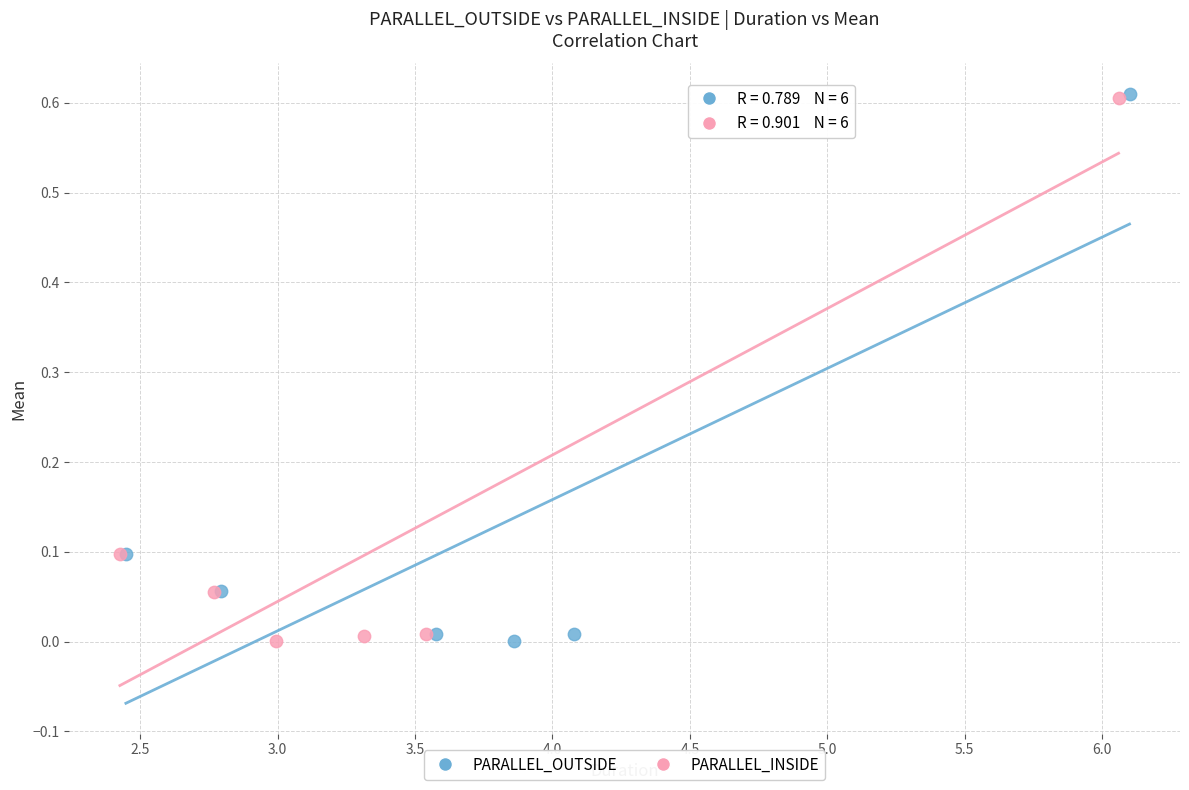

What are all the series names shown in the legend?

PARALLEL_OUTSIDE, PARALLEL_INSIDE